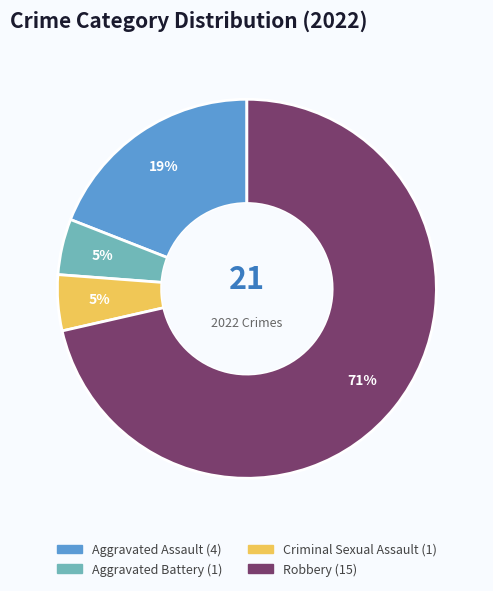

To the nearest percent, what portion does Criminal Sexual Assault represent?

5%